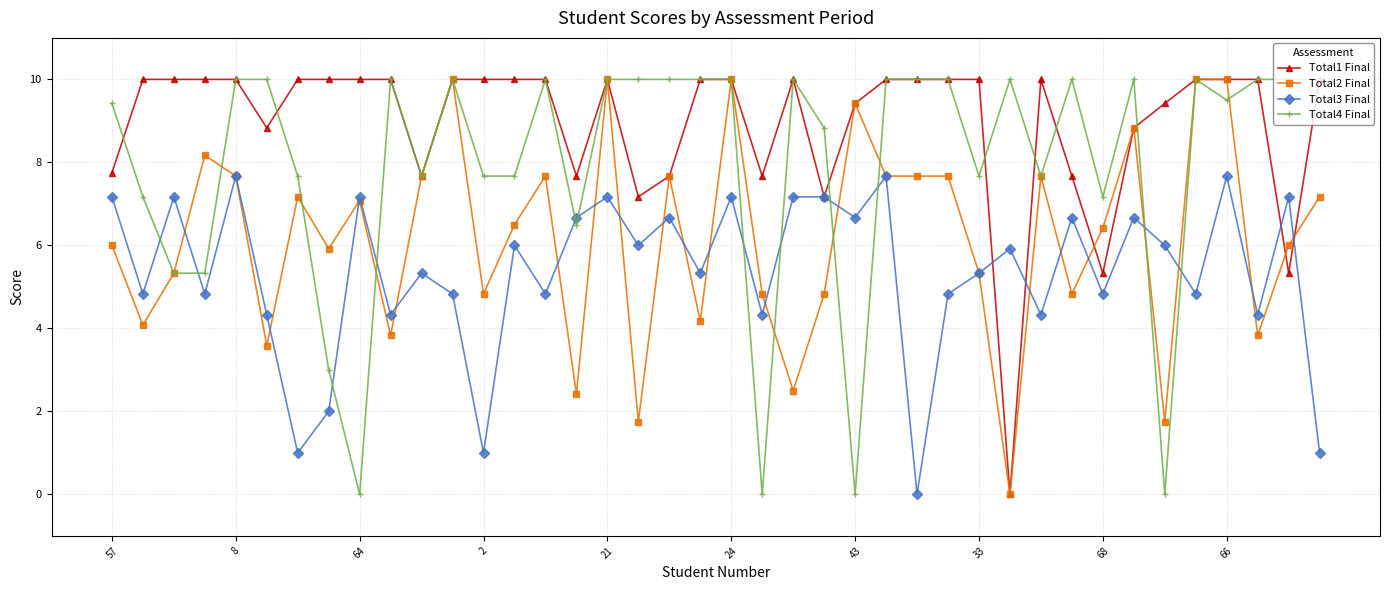

Rank the series by their average value, from lowest to highest.

Total3 Final, Total2 Final, Total4 Final, Total1 Final